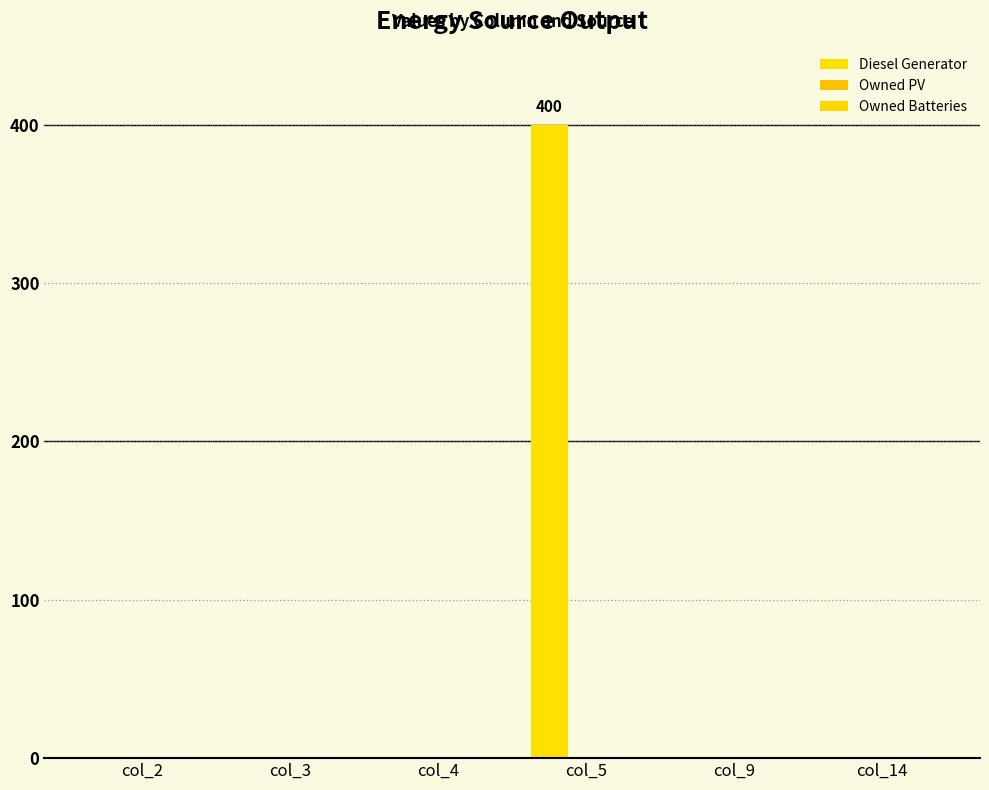

Are the bars horizontal?

No